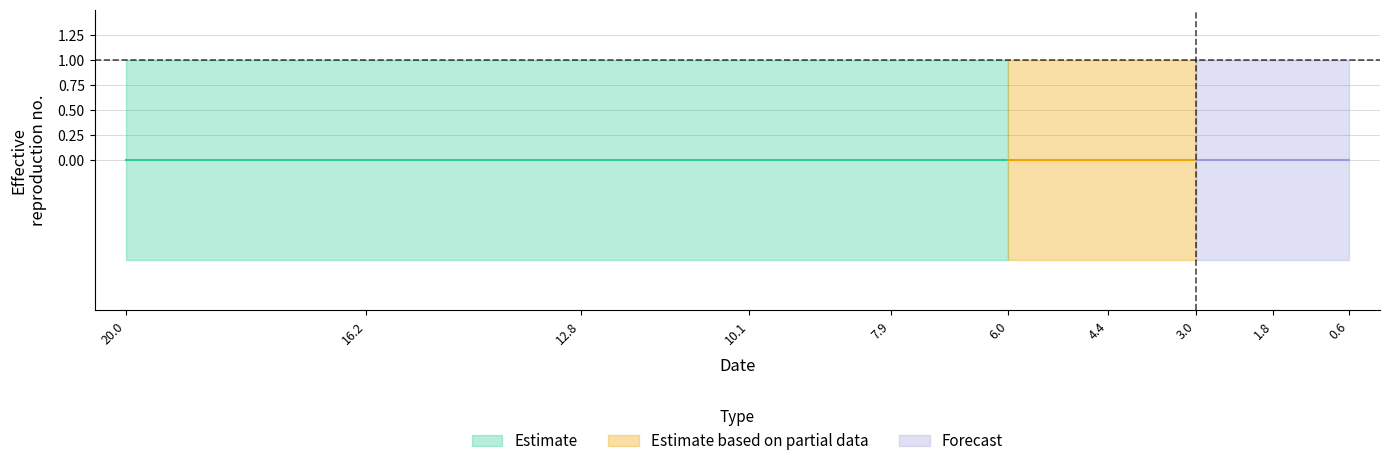

What is the lowest value of the upper series?

1